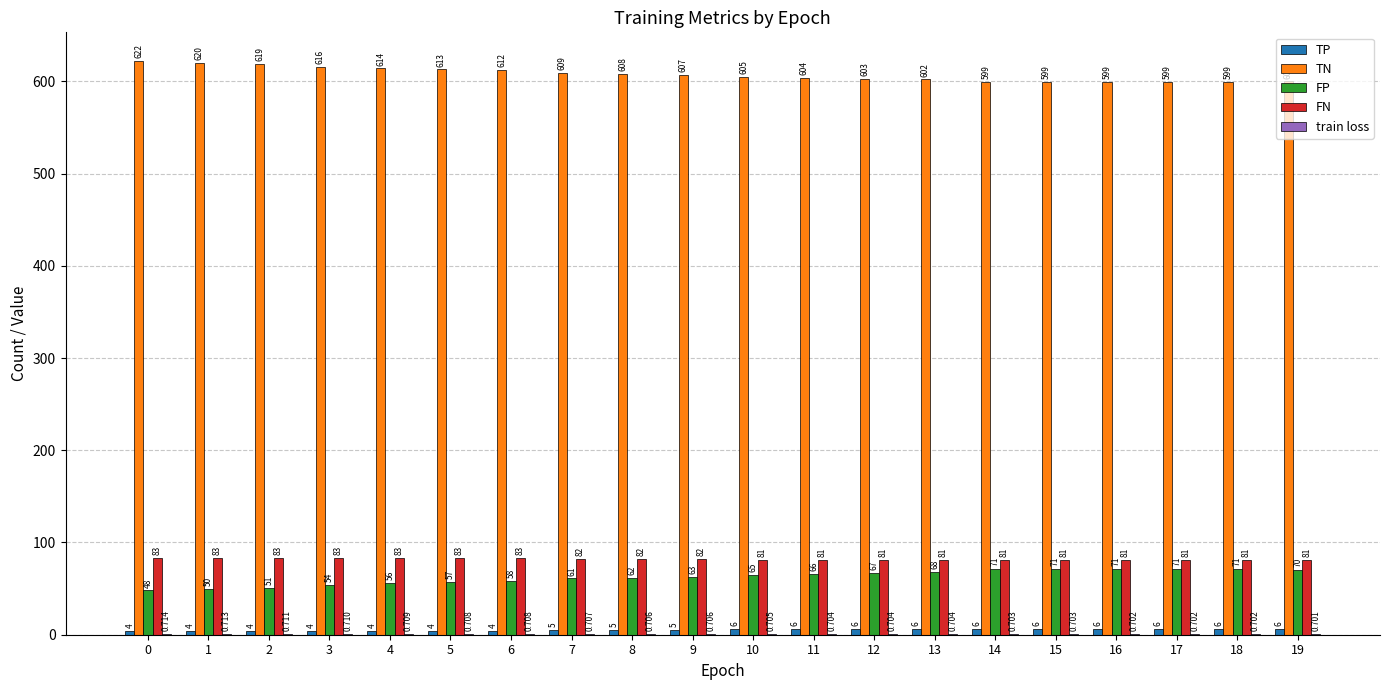

Which series has the largest total across all categories?

TN